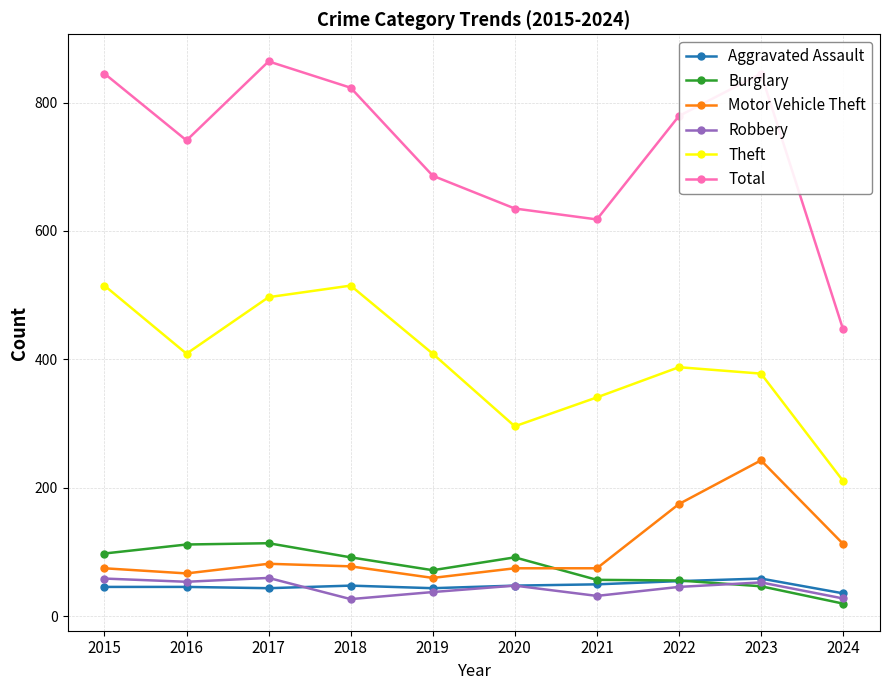

In Theft, how many points are lower than both neighbors (excluding endpoints)?

2